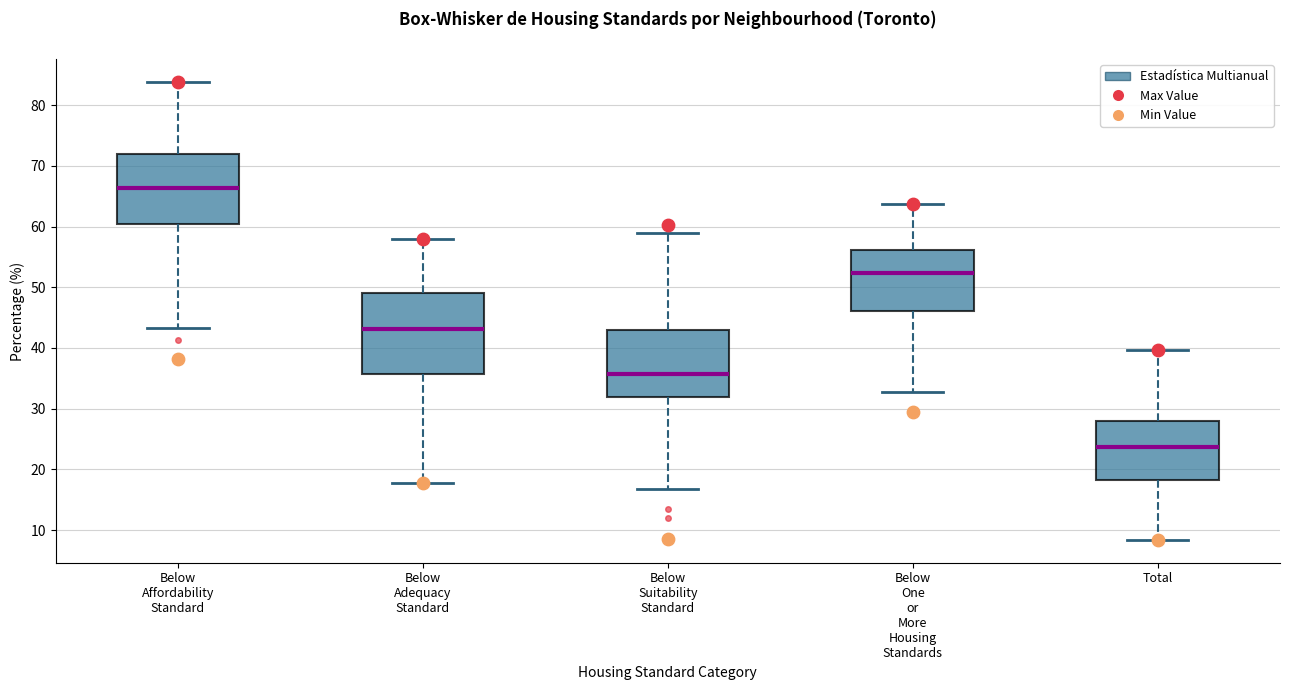

Where is the upper edge of the box for Below One or More Housing Standards on the y-axis? The values are not printed on the chart, so give them approximately, as read against the axis.

56